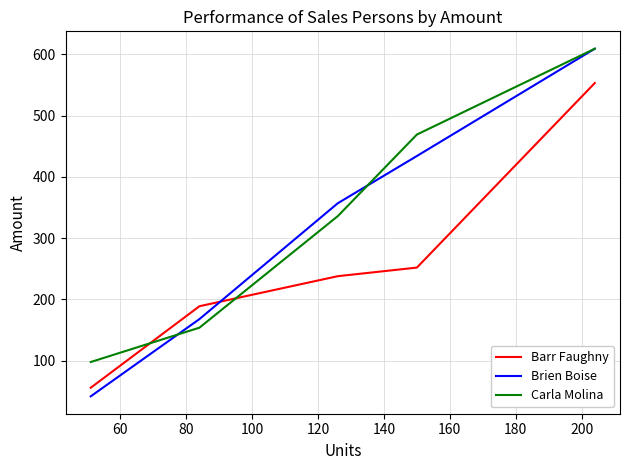

Which series has the widest spread of values?

Brien Boise